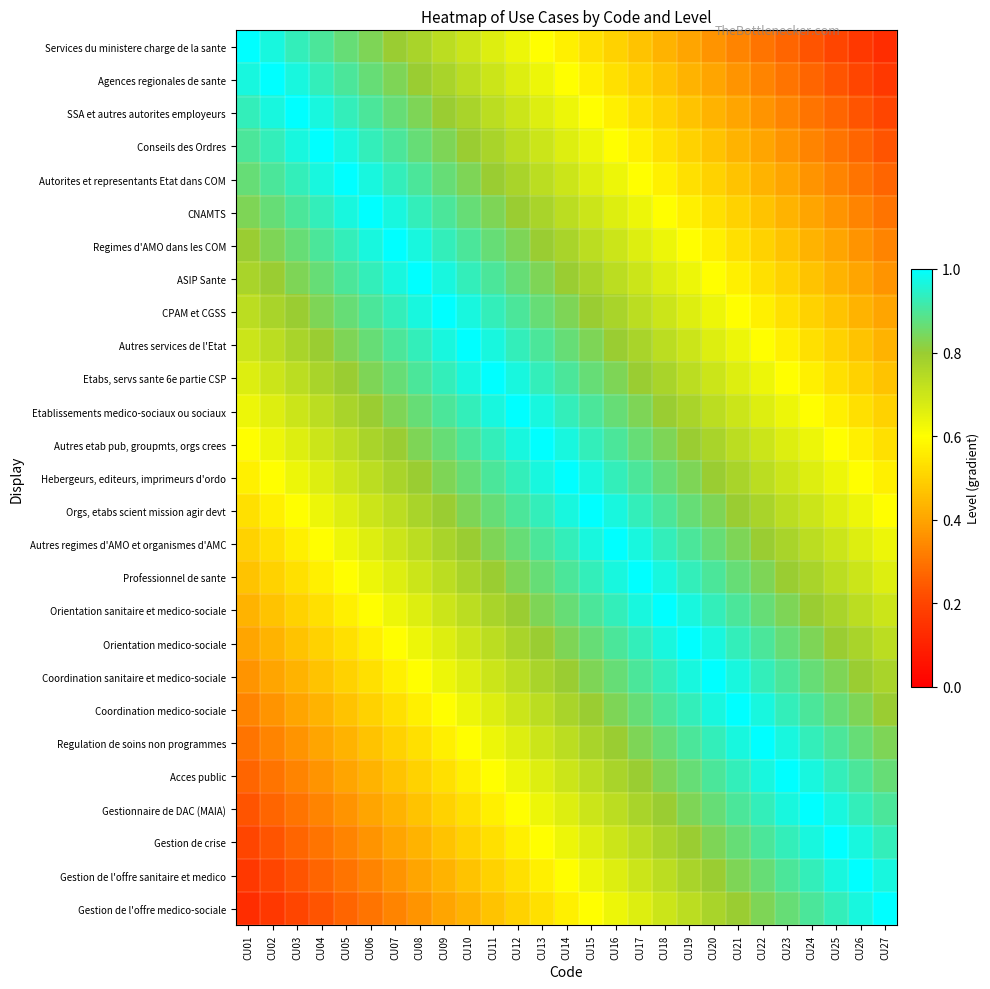

At how many categories does at least one series exceed 0?

27